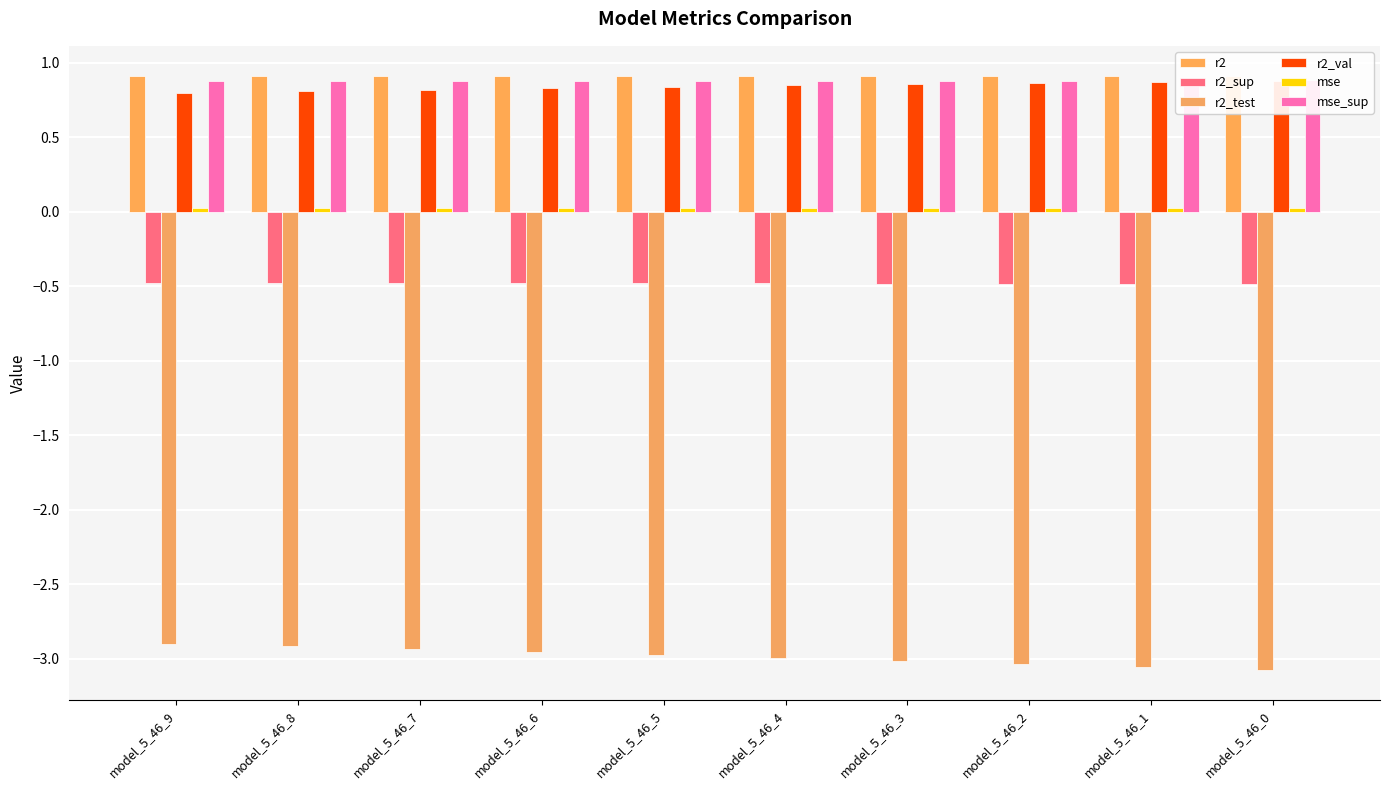

Reading left to right, extract all data points from this chart.

r2: model_5_46_9=0.9	model_5_46_8=0.9	model_5_46_7=0.9	model_5_46_6=0.9	model_5_46_5=0.9	model_5_46_4=0.9	model_5_46_3=0.9	model_5_46_2=0.9	model_5_46_1=0.9	model_5_46_0=0.9
r2_sup: model_5_46_9=-0.5	model_5_46_8=-0.5	model_5_46_7=-0.5	model_5_46_6=-0.5	model_5_46_5=-0.5	model_5_46_4=-0.5	model_5_46_3=-0.5	model_5_46_2=-0.5	model_5_46_1=-0.5	model_5_46_0=-0.5
r2_test: model_5_46_9=-2.9	model_5_46_8=-2.9	model_5_46_7=-2.9	model_5_46_6=-3.0	model_5_46_5=-3.0	model_5_46_4=-3.0	model_5_46_3=-3.0	model_5_46_2=-3.0	model_5_46_1=-3.1	model_5_46_0=-3.1
r2_val: model_5_46_9=0.8	model_5_46_8=0.8	model_5_46_7=0.8	model_5_46_6=0.8	model_5_46_5=0.8	model_5_46_4=0.8	model_5_46_3=0.9	model_5_46_2=0.9	model_5_46_1=0.9	model_5_46_0=0.9
mse: model_5_46_9=0.0	model_5_46_8=0.0	model_5_46_7=0.0	model_5_46_6=0.0	model_5_46_5=0.0	model_5_46_4=0.0	model_5_46_3=0.0	model_5_46_2=0.0	model_5_46_1=0.0	model_5_46_0=0.0
mse_sup: model_5_46_9=0.9	model_5_46_8=0.9	model_5_46_7=0.9	model_5_46_6=0.9	model_5_46_5=0.9	model_5_46_4=0.9	model_5_46_3=0.9	model_5_46_2=0.9	model_5_46_1=0.9	model_5_46_0=0.9